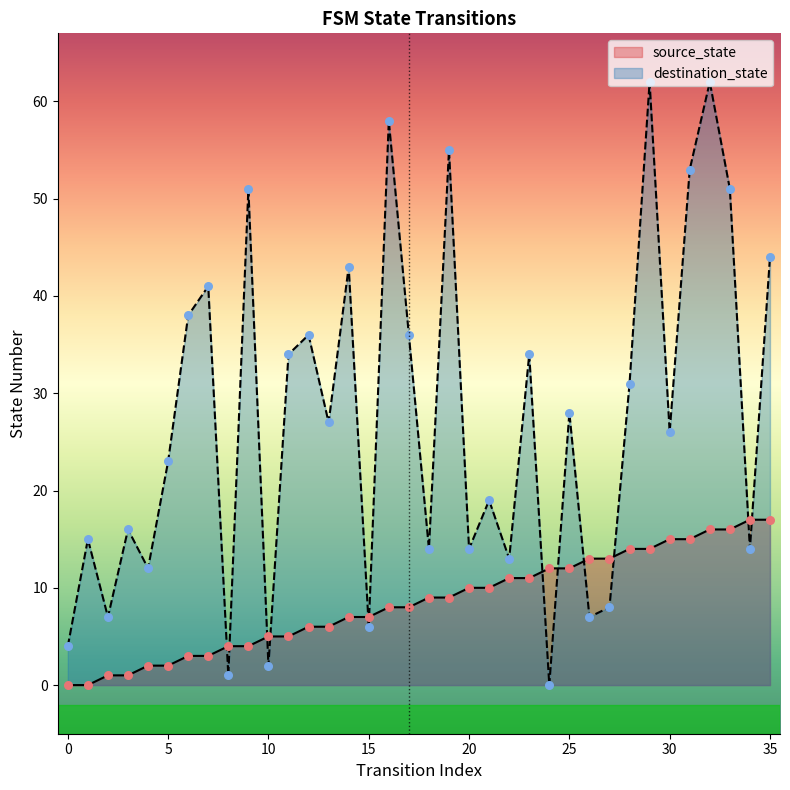

Which series has the largest Y range (max minus min)?

destination_state